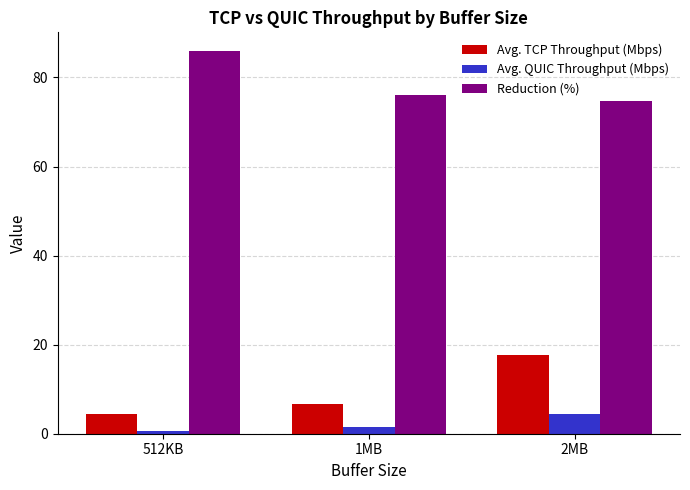

The Avg. TCP Throughput (Mbps) series shows 17.6 at 2MB. True or false?

True